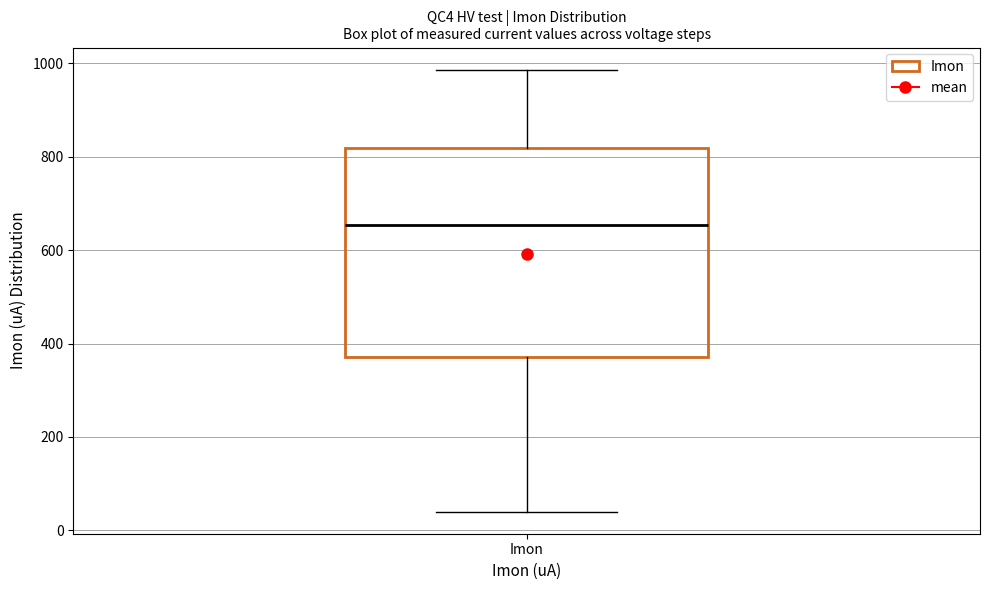

Transcribe this box plot: give where the median line is, the range the box spans, and where the two whiskers end, as read against the y-axis. The values are not printed on the chart, so give them approximately, as read against the axis.

median 660, box 380 to 820, whiskers 40 to 980